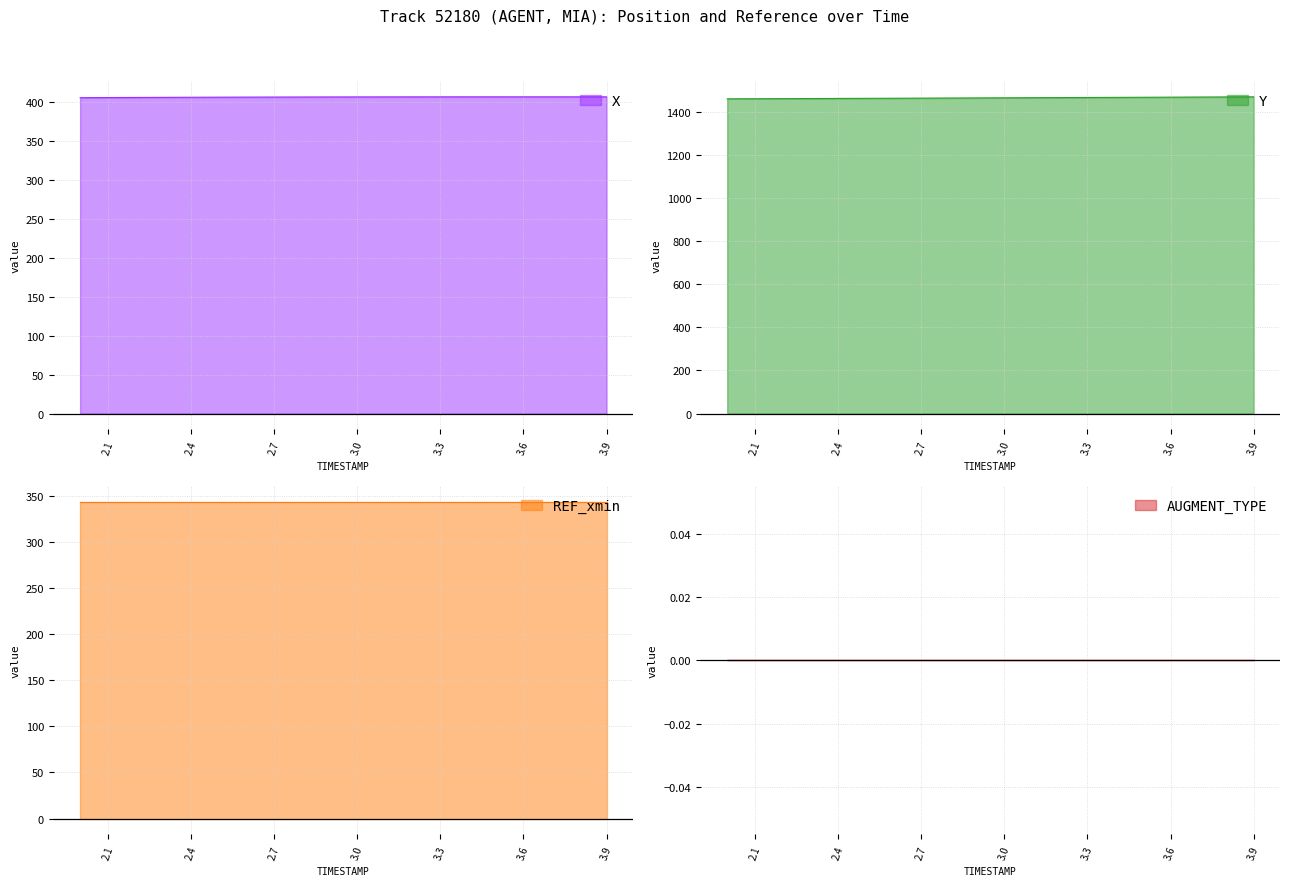

Does the chart have visible grid lines?

Yes